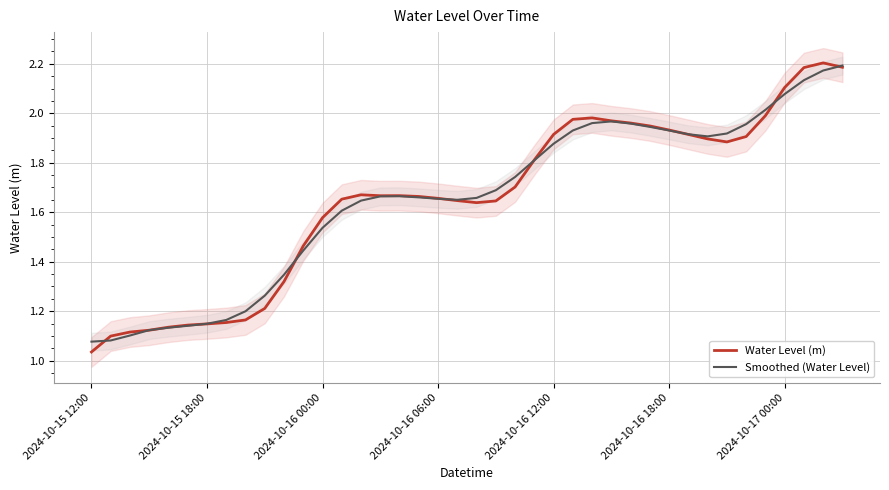

How many lines are shown in the chart?

2